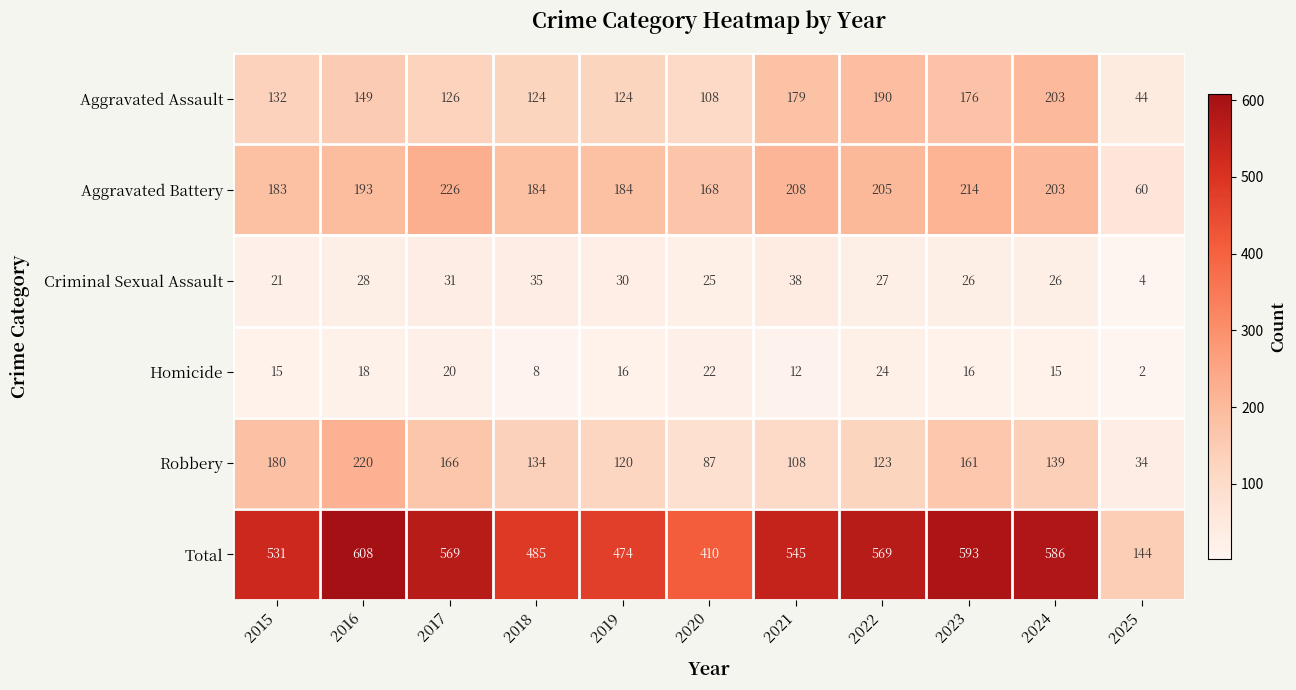

What is the sum of all Total values?

5514